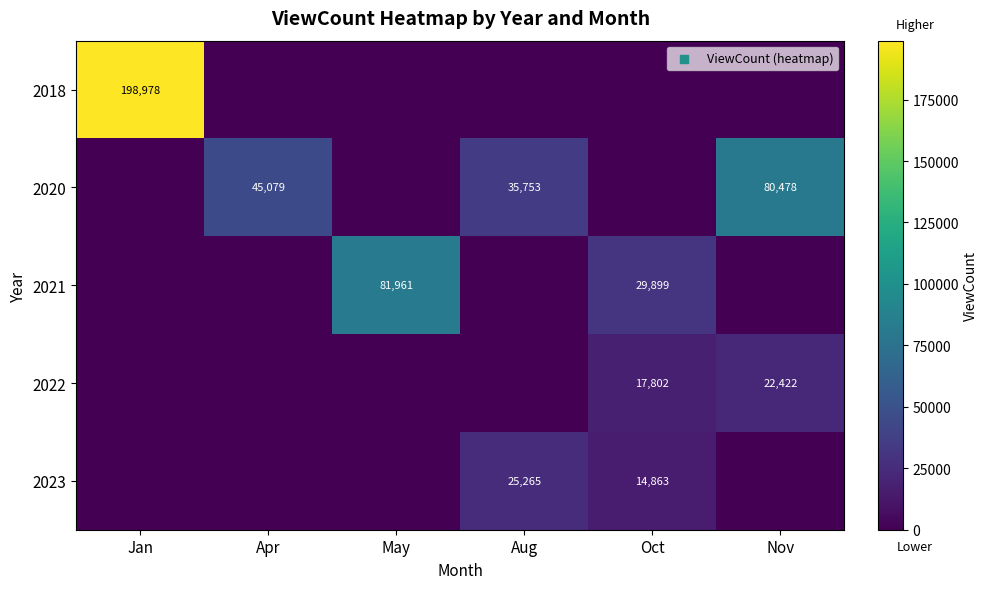

List the series in order of their peak value, lowest first.

2022, 2023, 2020, 2021, 2018